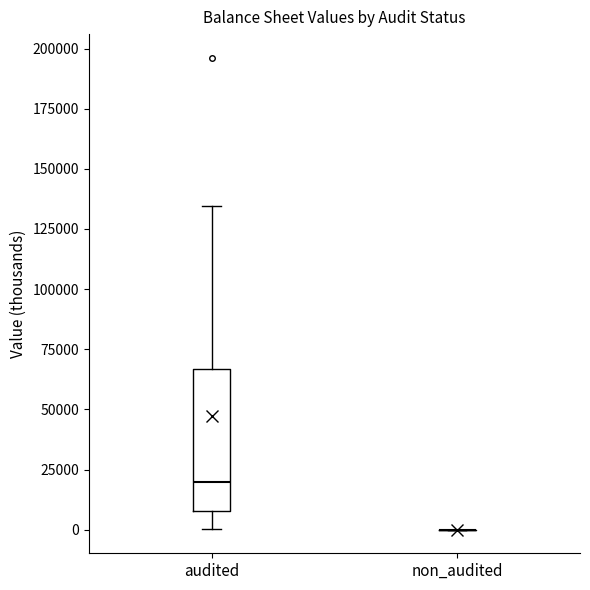

Which box is the tallest, from its lower edge to its upper edge?

audited